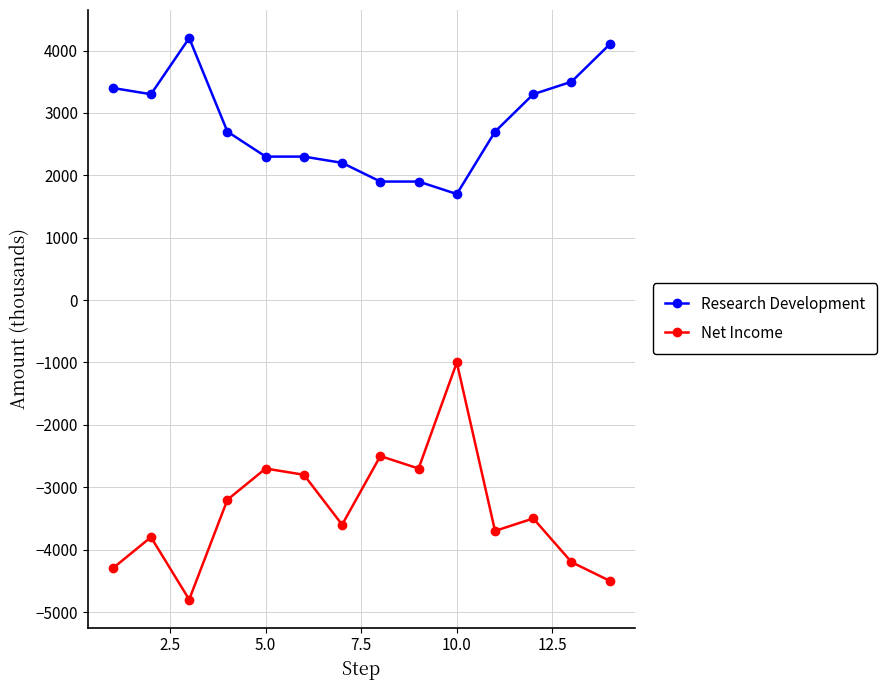

True or false: Net Income has more than 0 points higher than both neighbors.

True